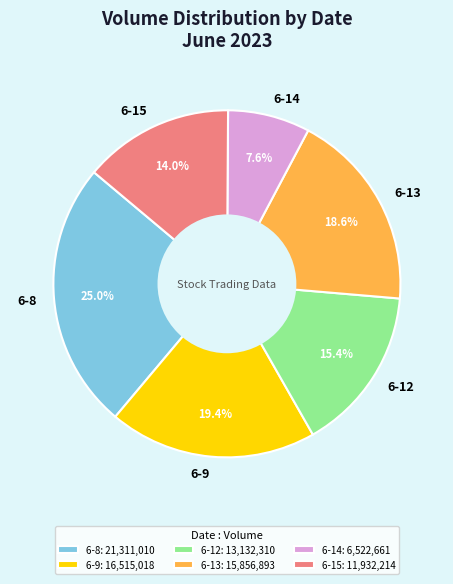

What portion of the pie excludes 6-15?

86.0%